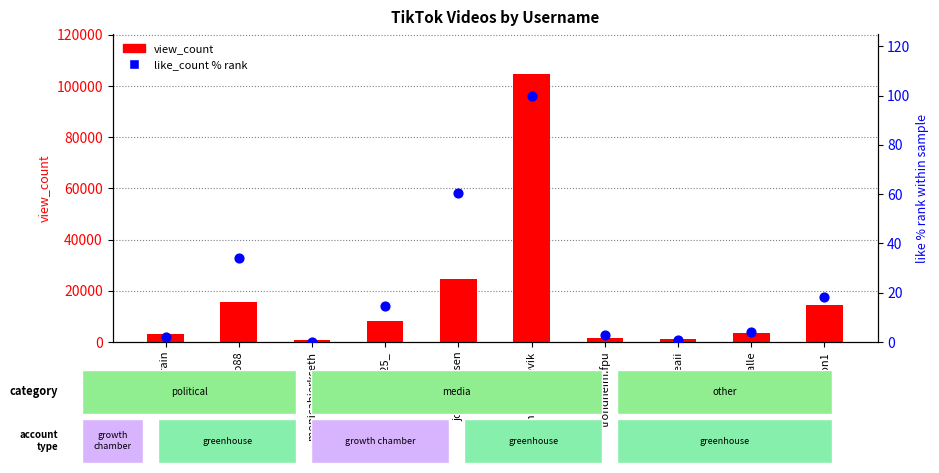

Which series reaches the maximum Y coordinate?

view_count